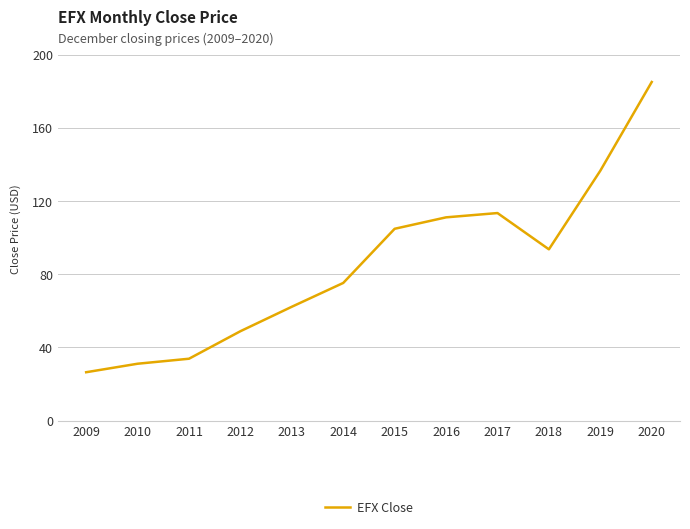

What is the approximate value at 2011?

33.8